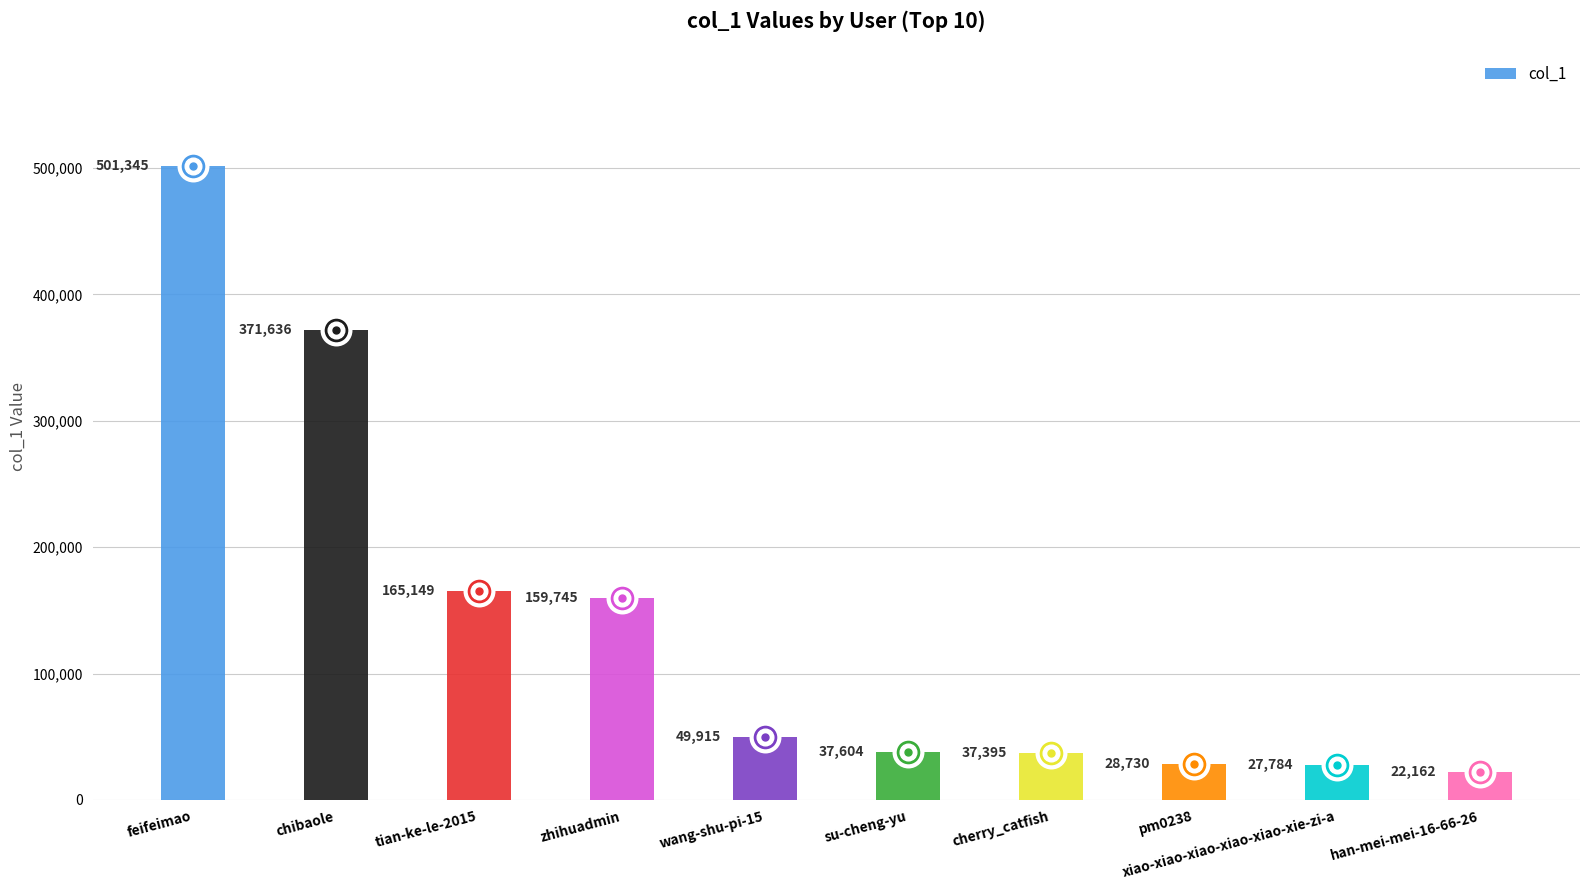

Reading left to right, list all the values displayed in this chart.

501345	371636	165149	159745	49915	37604	37395	28730	27784	22162